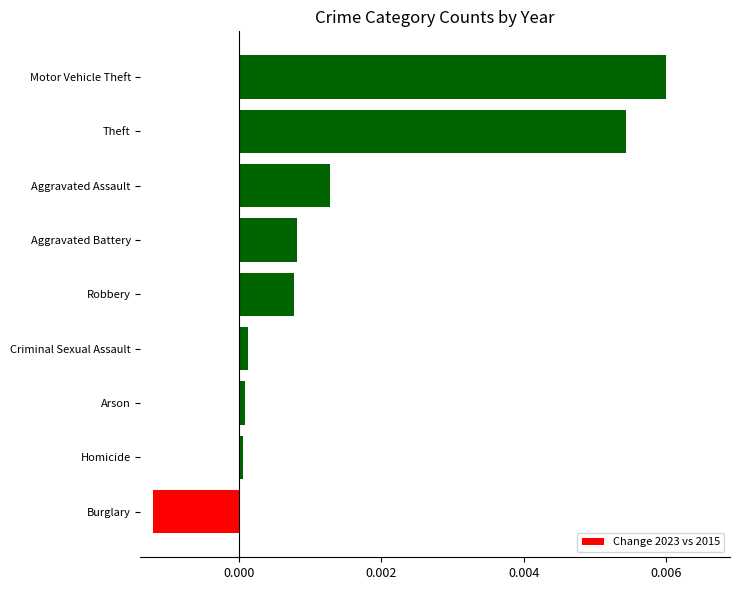

The chart shows a value of 0.0 at Motor Vehicle Theft. True or false?

True